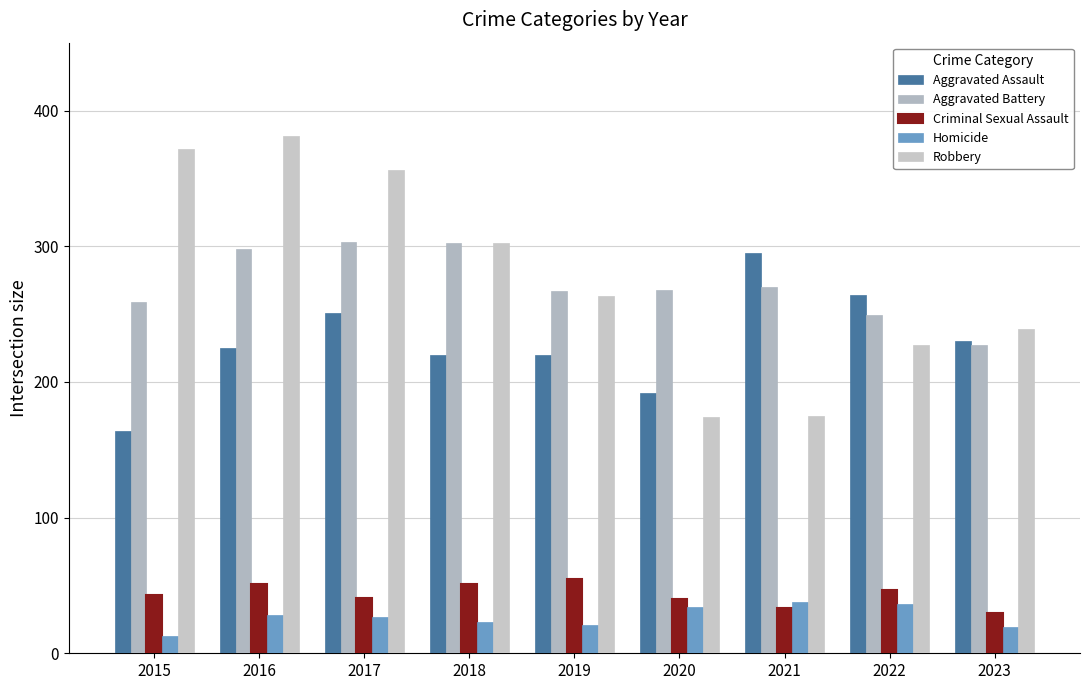

How many series are shown in this chart?

5